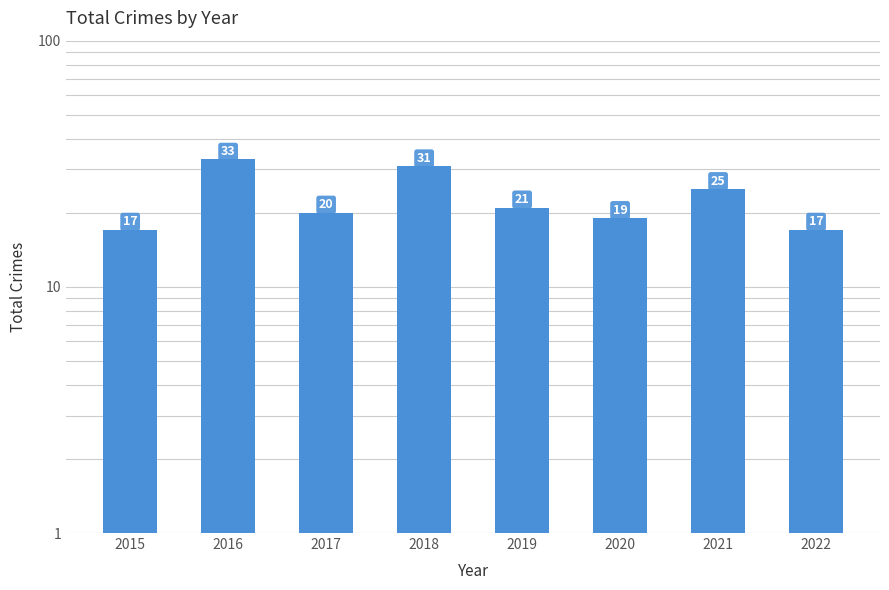

At which label is the value closest to 25?

2021